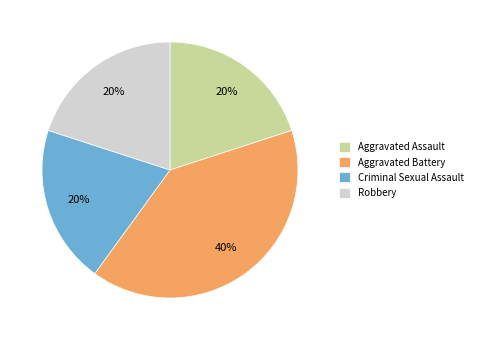

To the nearest percent, what percentage of the pie is Robbery?

20%